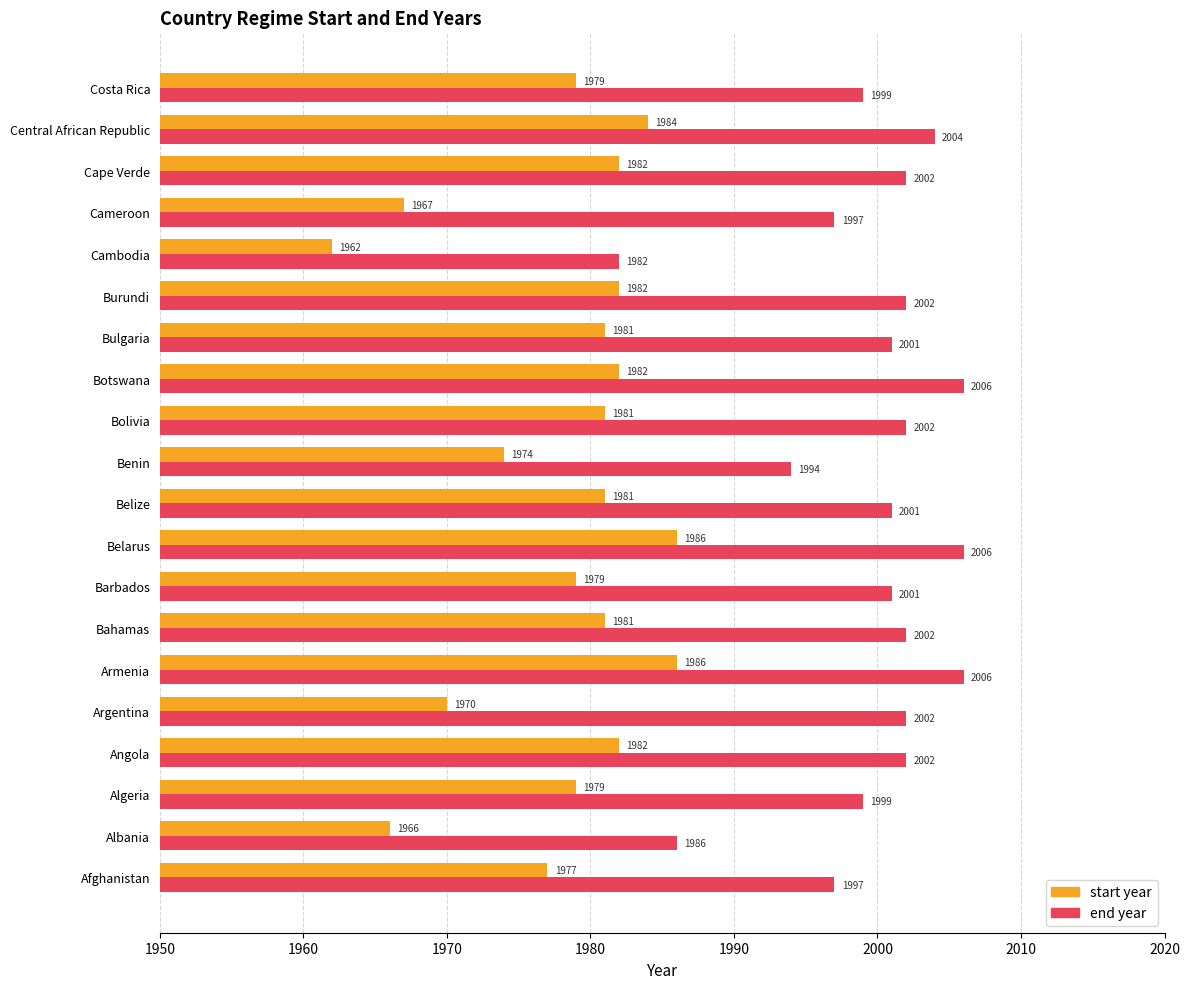

What is the average value of the end year series?

2000